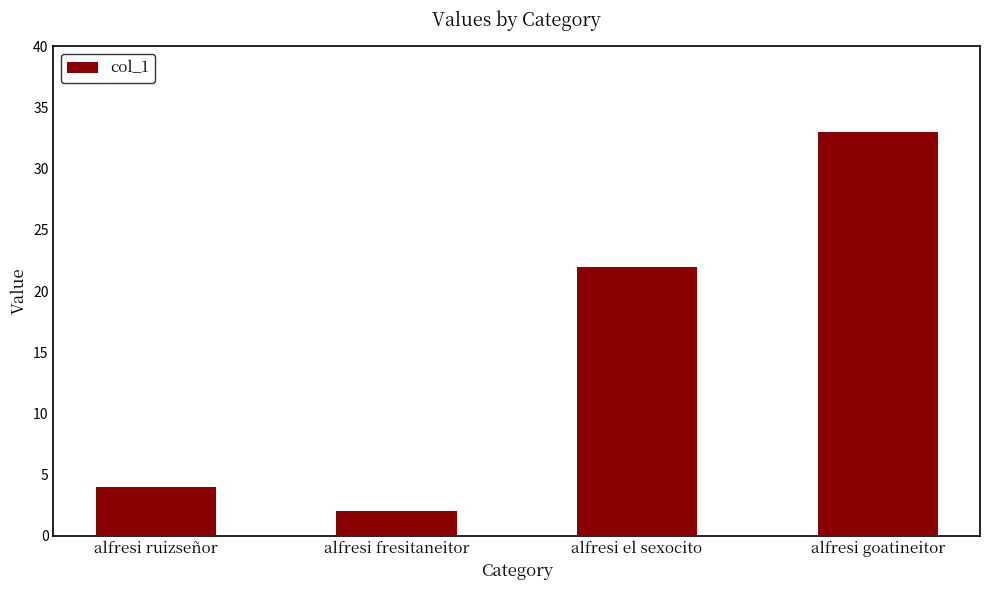

Reading right to left, list all the values displayed in this chart.

33	22	2	4